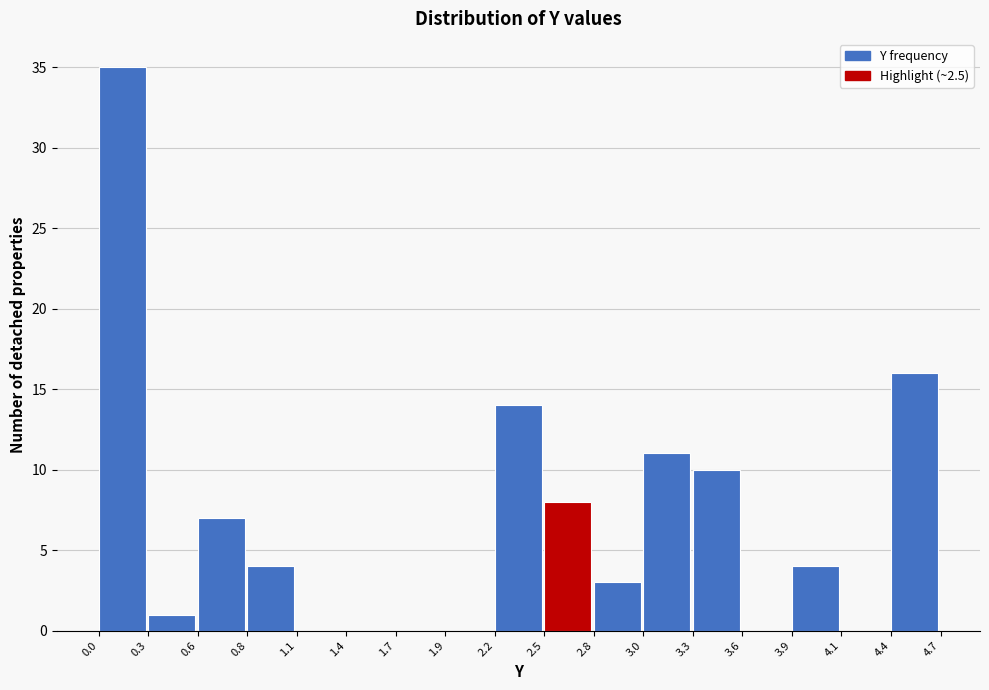

What is the height of the bar covering 2.5 to 2.8 on the x-axis? The values are not printed on the chart, so give them approximately, as read against the axis.

8